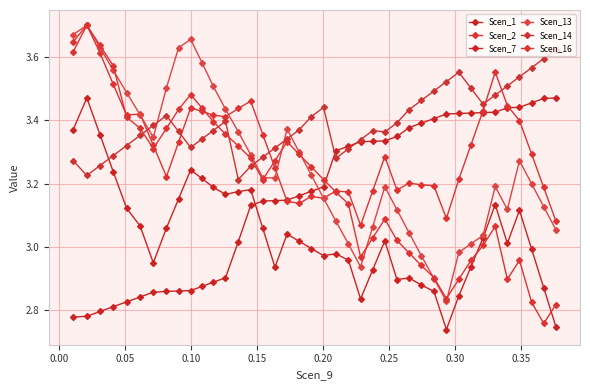

Does the chart have visible grid lines?

Yes